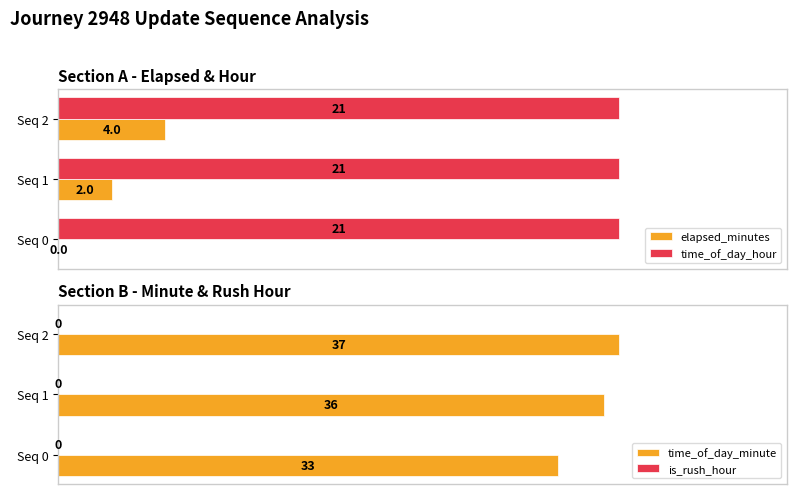

The value of time_of_day_minute at Seq 0 is 23. True or false?

False